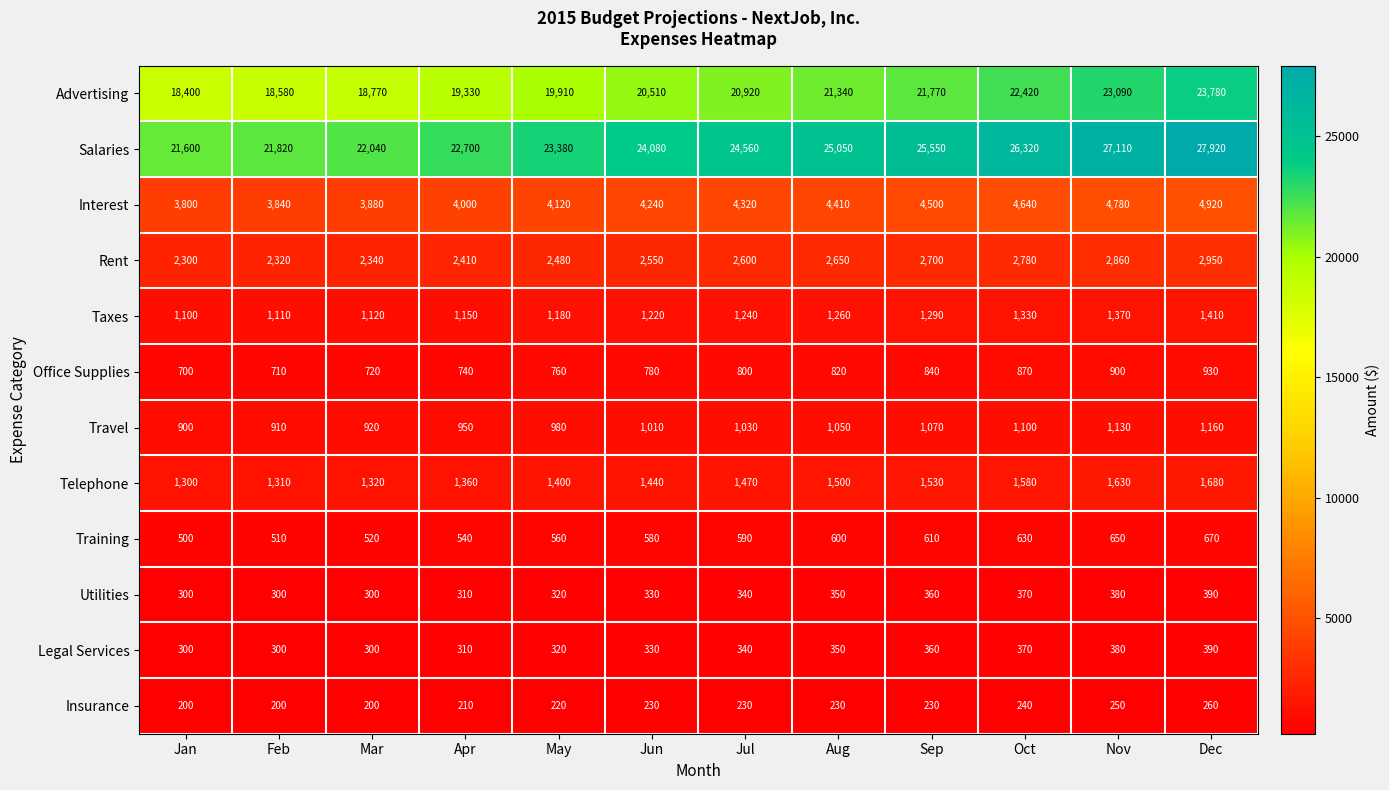

List the labels in order of Training value, smallest first.

Jan, Feb, Mar, Apr, May, Jun, Jul, Aug, Sep, Oct, Nov, Dec